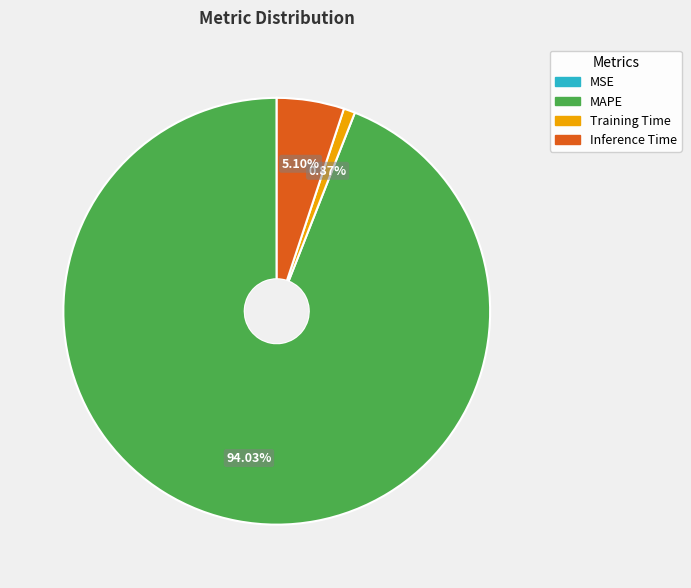

Between Training Time and Inference Time, which is larger?

Inference Time